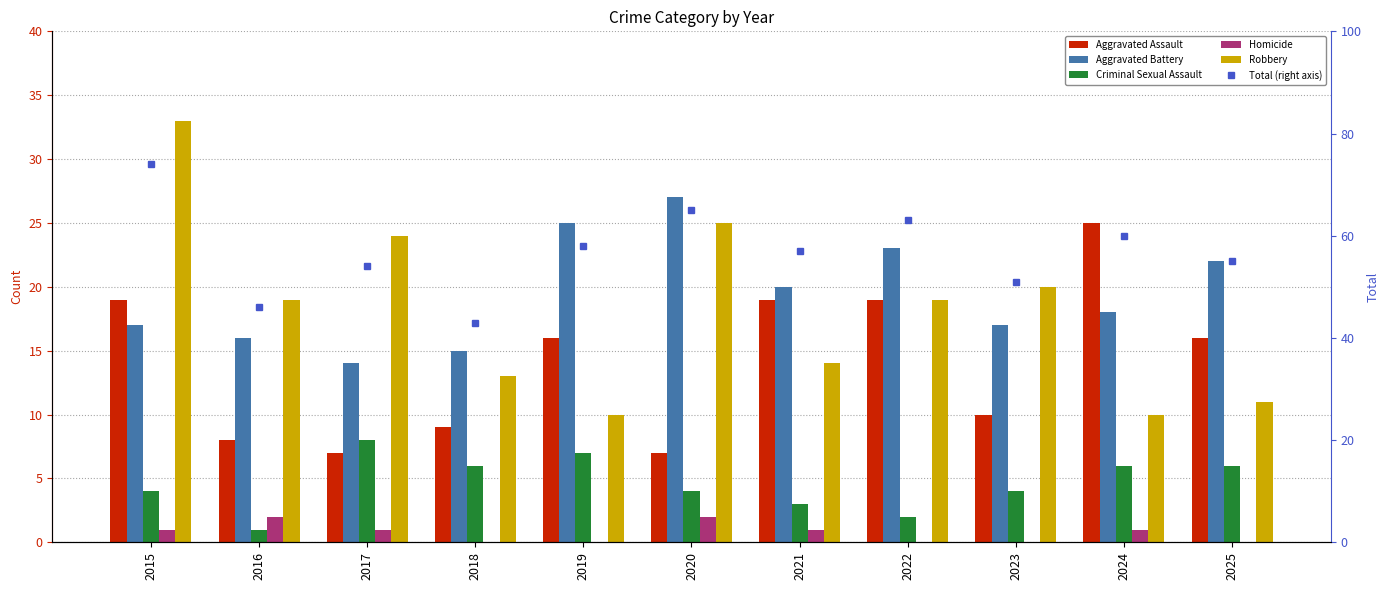

How many data points in Total (right axis) are above 57?

5